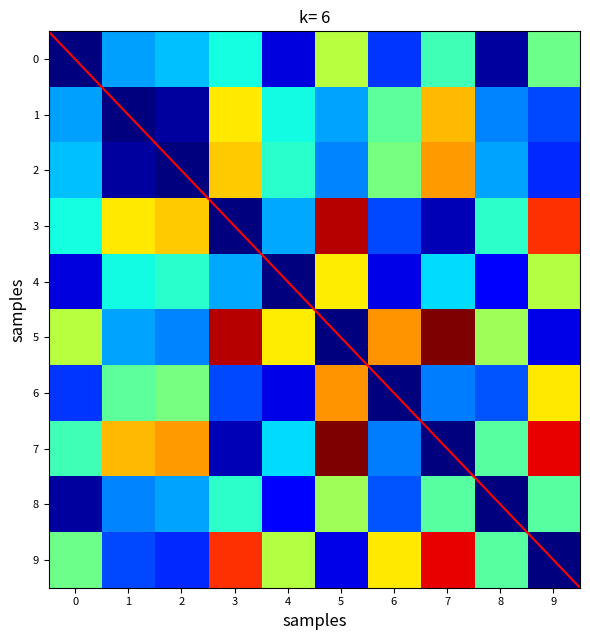

The 9 series shows 0.7 at 2. True or false?

False